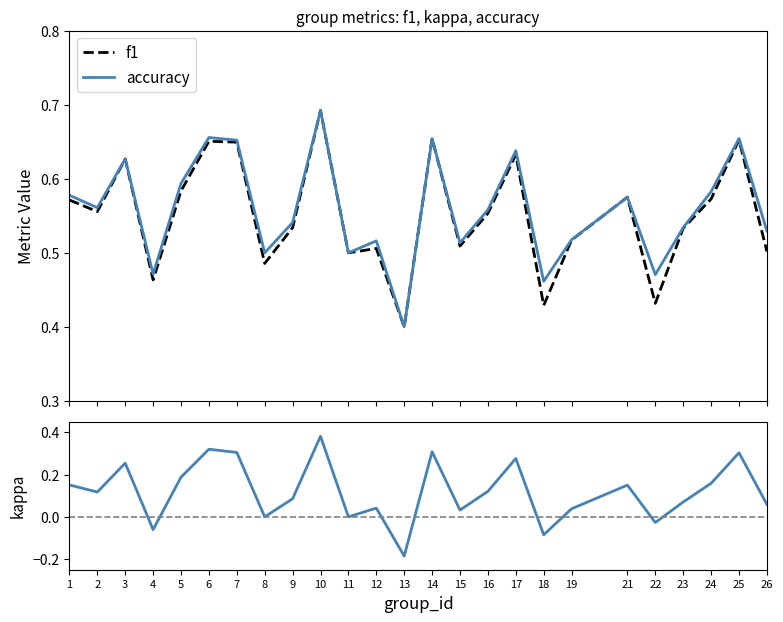

What is the difference between the second highest and minimum values in the accuracy series?

0.3